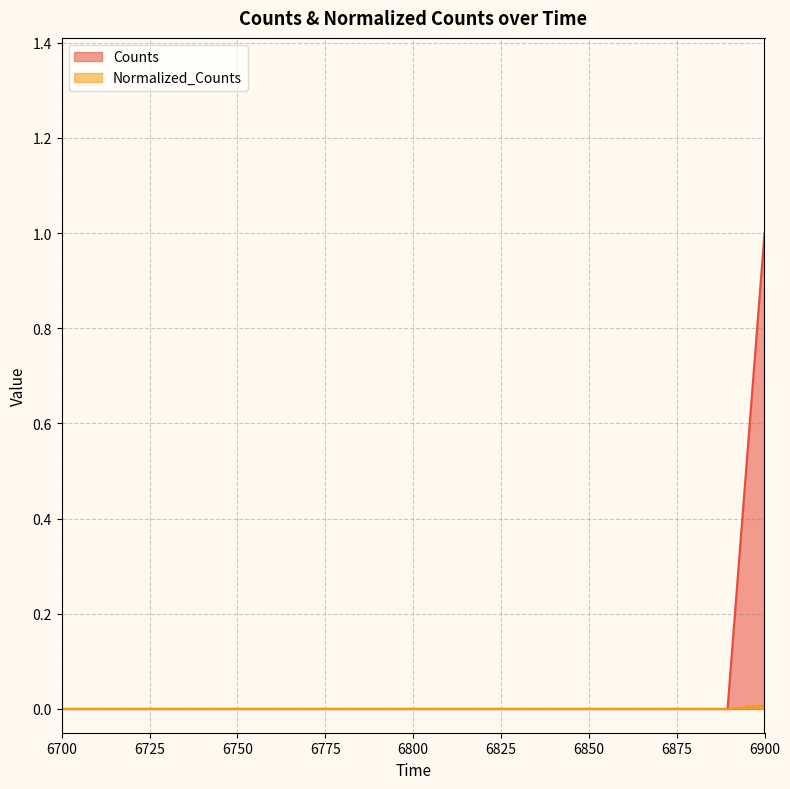

Rank the series by their average value, from highest to lowest.

Counts, Normalized_Counts